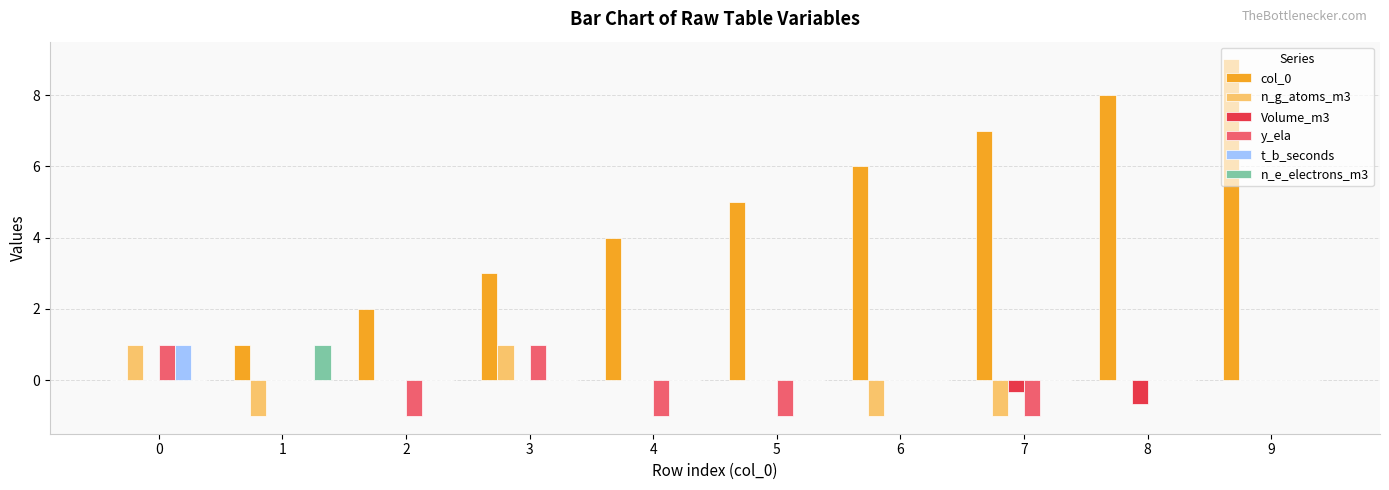

Which category has the highest value across all series?

9